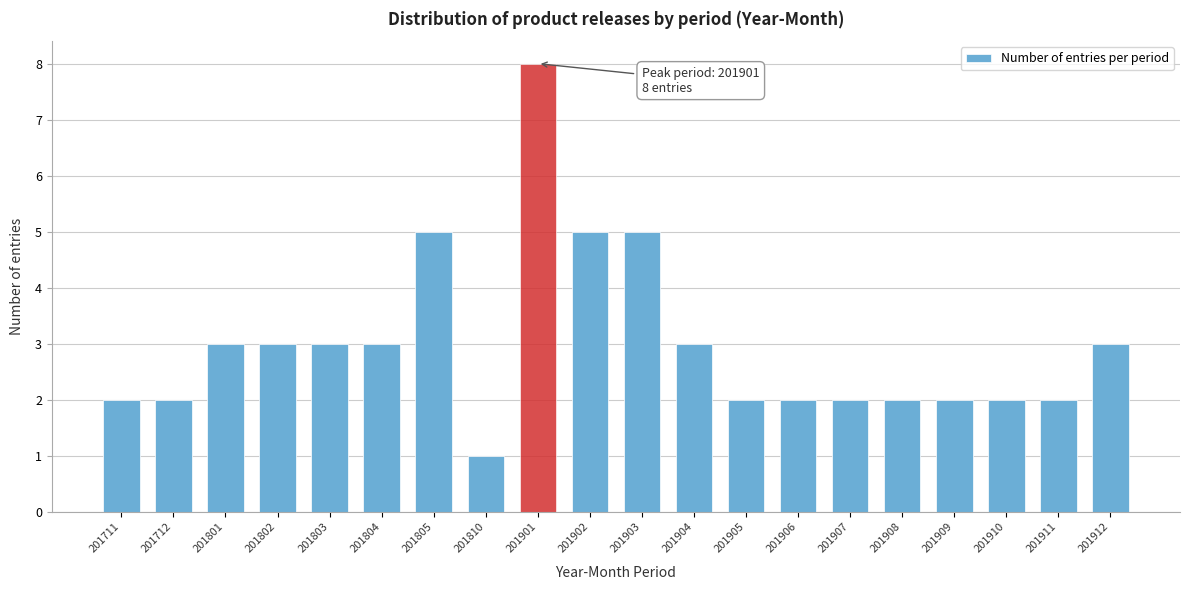

Reading left to right, list all the values displayed in this chart.

201711=2	201712=2	201801=3	201802=3	201803=3	201804=3	201805=5	201810=1	201901=8	201902=5	201903=5	201904=3	201905=2	201906=2	201907=2	201908=2	201909=2	201910=2	201911=2	201912=3